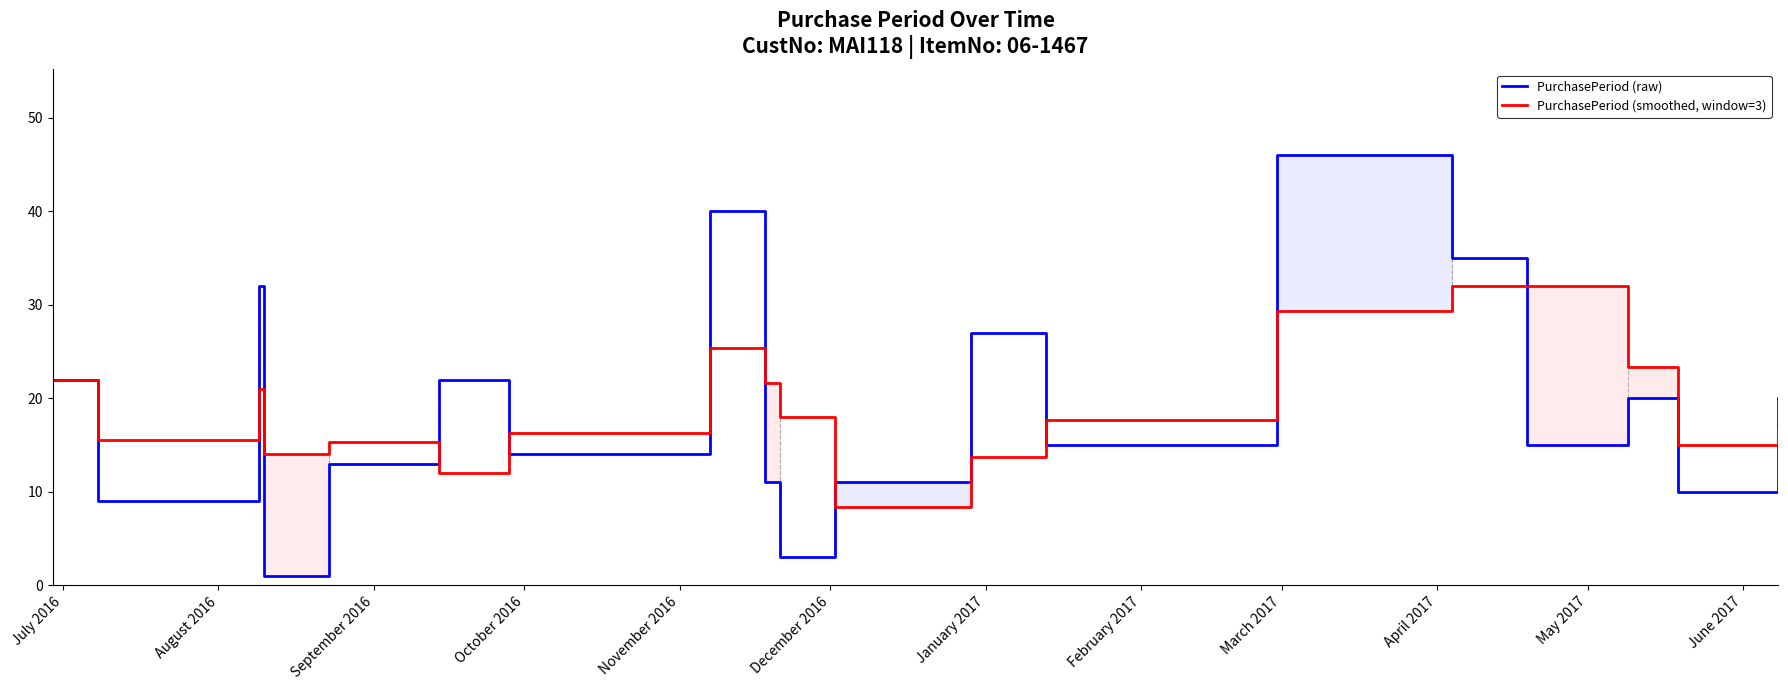

True or false: PurchasePeriod (smoothed, window=3) and PurchasePeriod (raw) intersect in this chart.

True